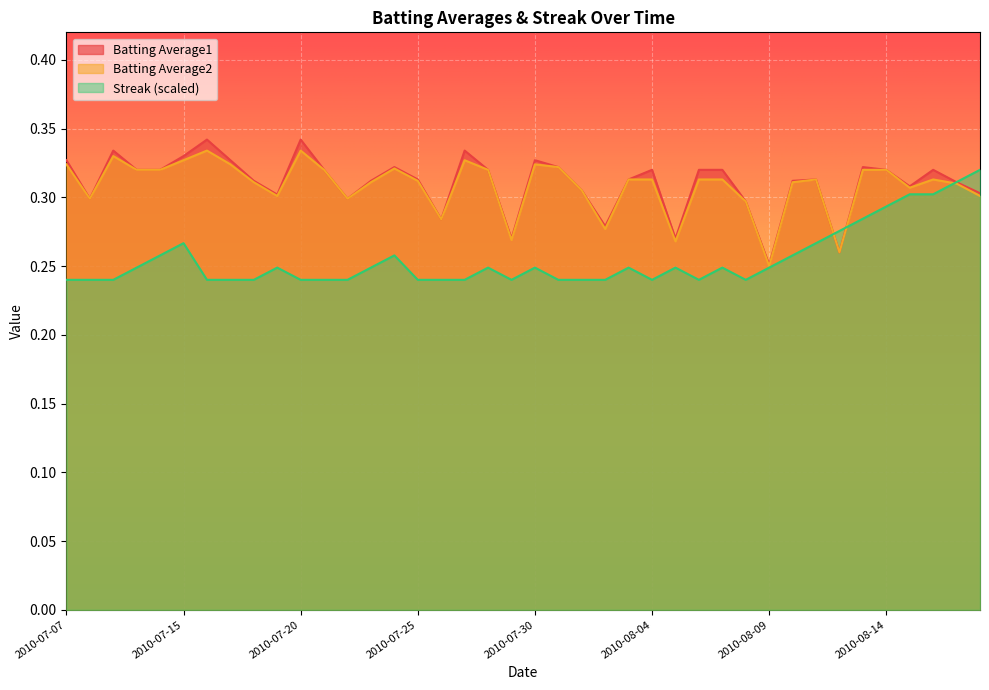

Which series has the widest spread of values?

Batting Average1